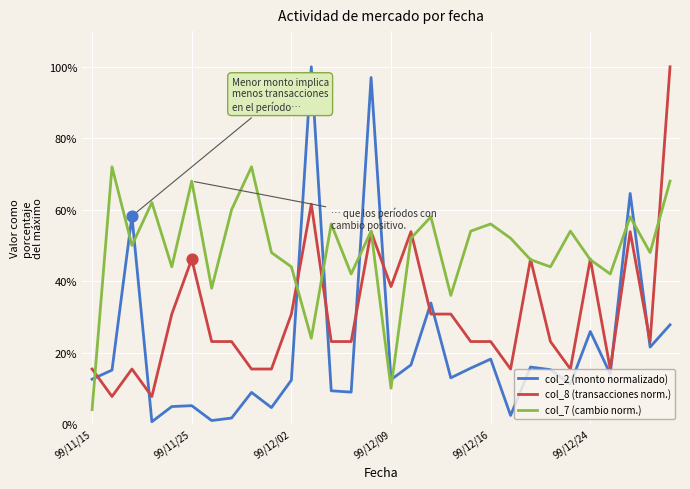

Which series has the largest range (max minus min)?

col_2 (monto normalizado)